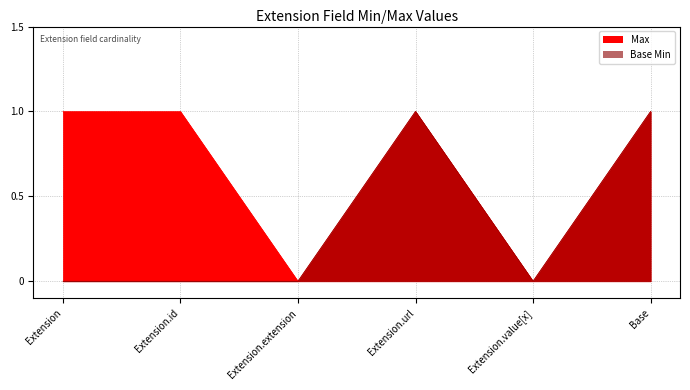

Which label corresponds to the smallest value in the chart?

Extension.extension